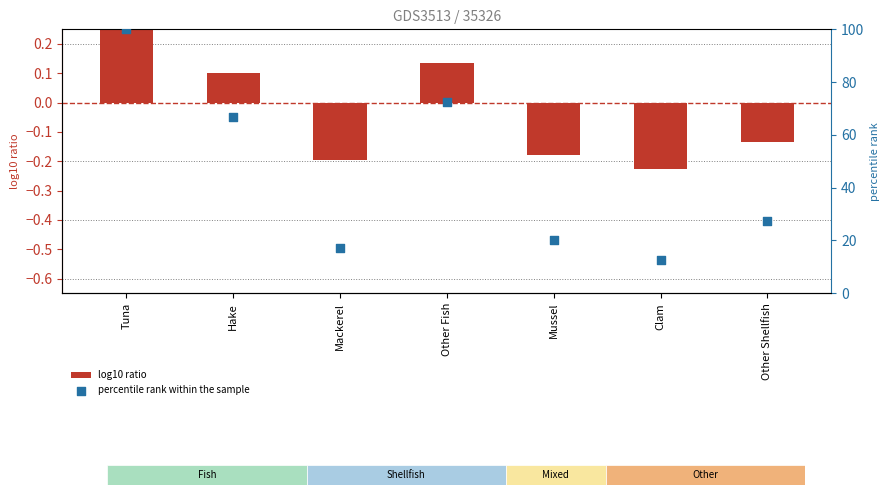

What is the total value across all series at Mussel?

19.8